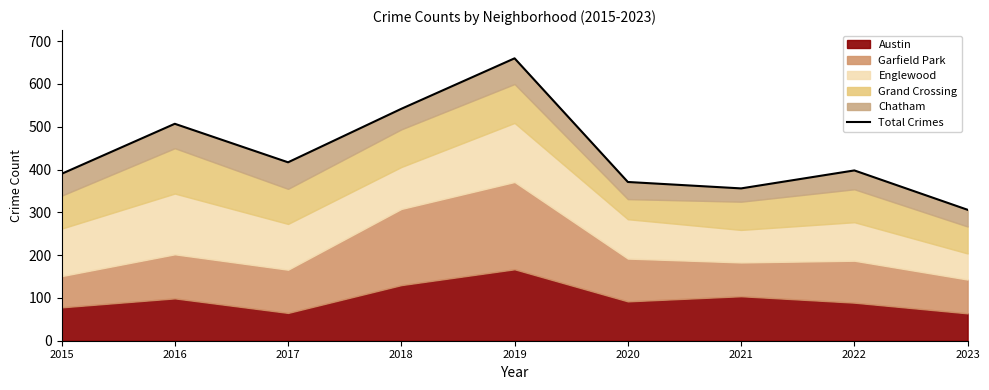

List the labels in order of value, smallest first.

2023, 2021, 2020, 2015, 2022, 2017, 2016, 2018, 2019